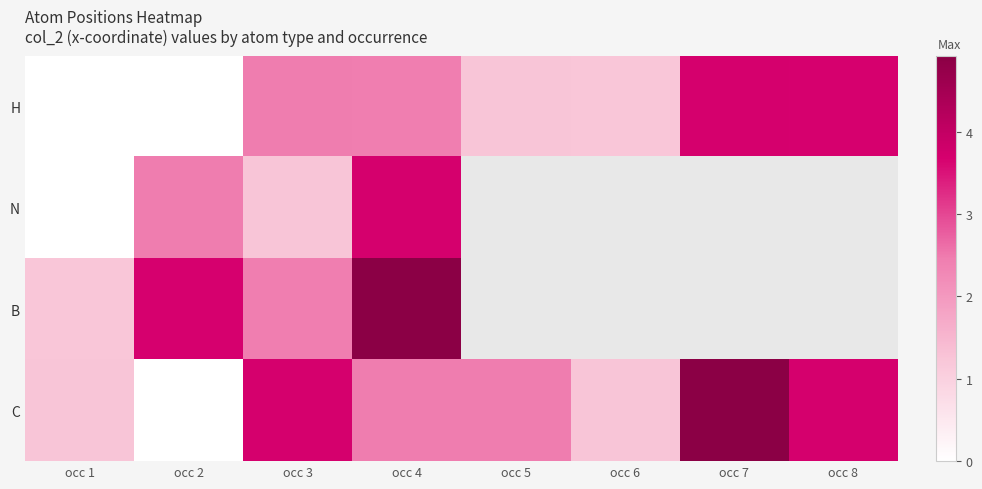

Count the number of categories in the chart.

8